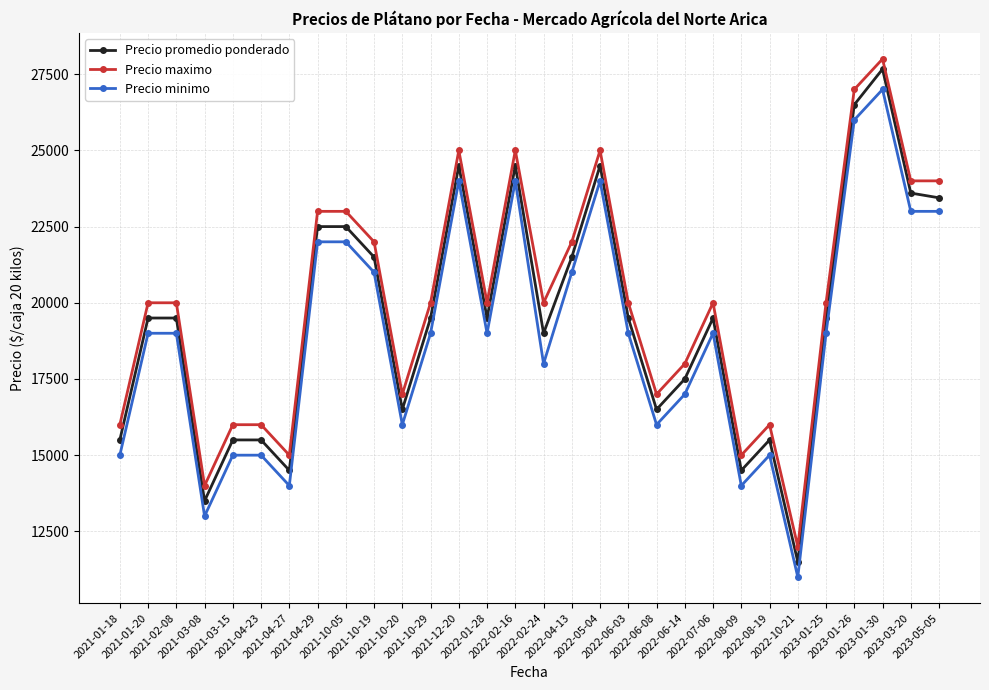

What position from the right is 2021-01-18?

30